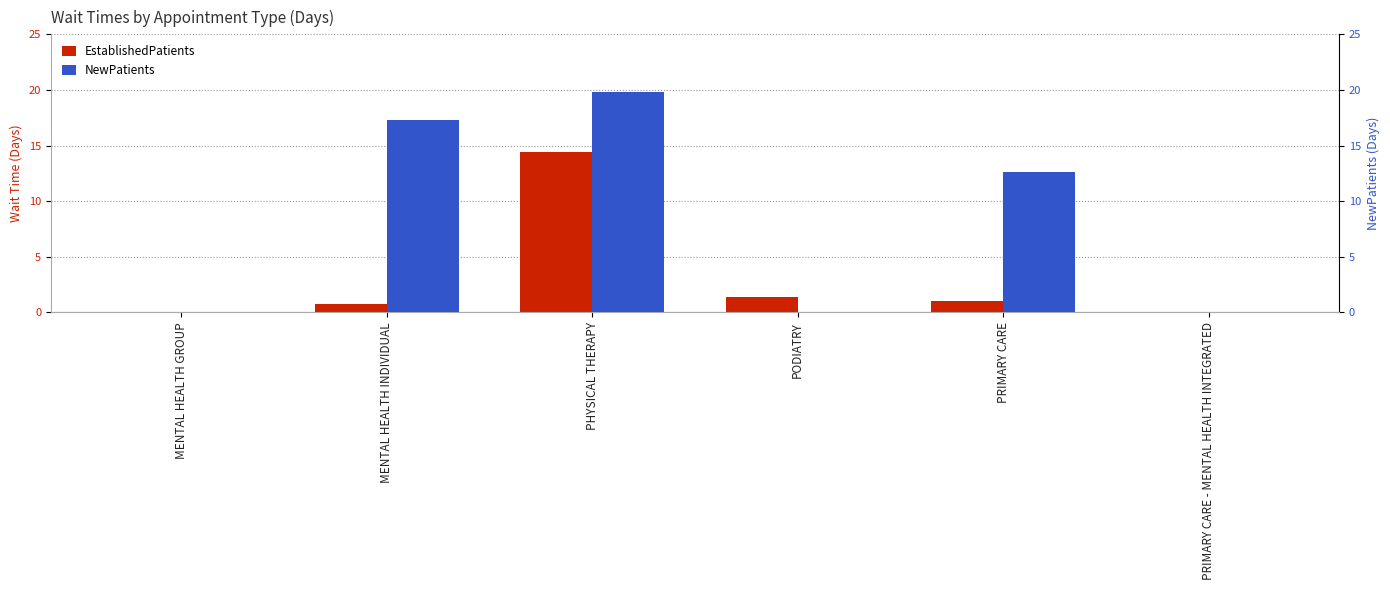

Reading left to right, list all the values displayed in this chart.

EstablishedPatients: 0.0	0.7	14.4	1.4	1.0	0.0
NewPatients: 0.0	17.3	19.8	0.0	12.6	0.0